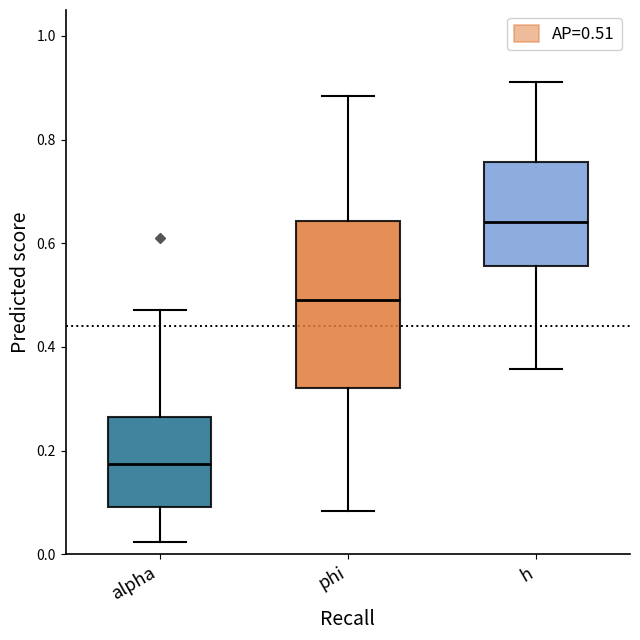

Reading left to right, read every box against the y-axis: the position of its median line, the range the box covers, and the ends of its whiskers. The values are not printed on the chart, so give them approximately, as read against the axis.

alpha: median 0.18, box 0.10 to 0.26, whiskers 0.02 to 0.48
phi: median 0.50, box 0.32 to 0.64, whiskers 0.08 to 0.88
h: median 0.64, box 0.56 to 0.76, whiskers 0.36 to 0.92